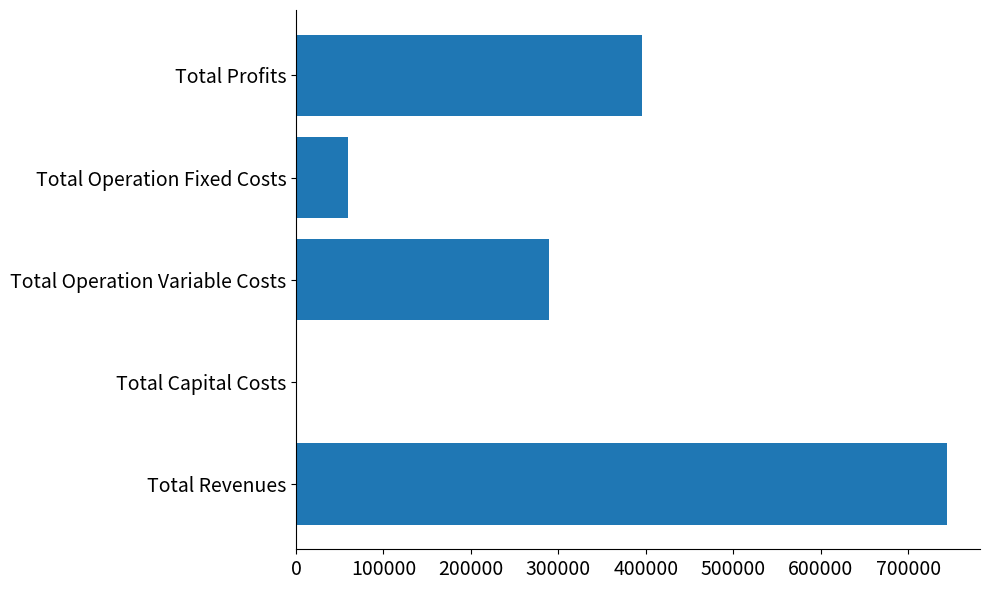

Which label corresponds to the largest value in the chart?

Total Revenues